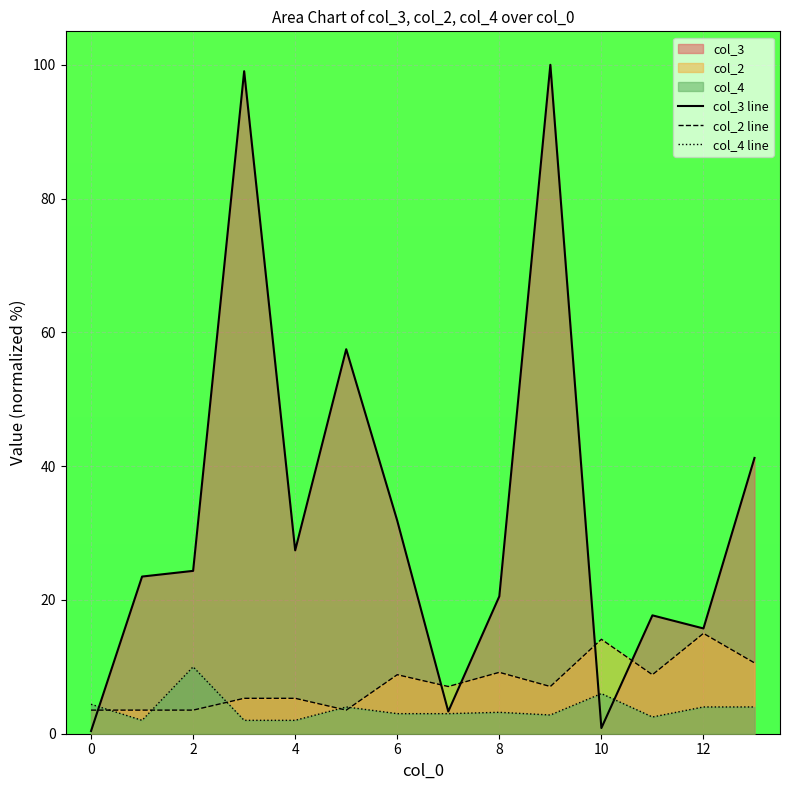

What is the total value across all series at 12?

34.7